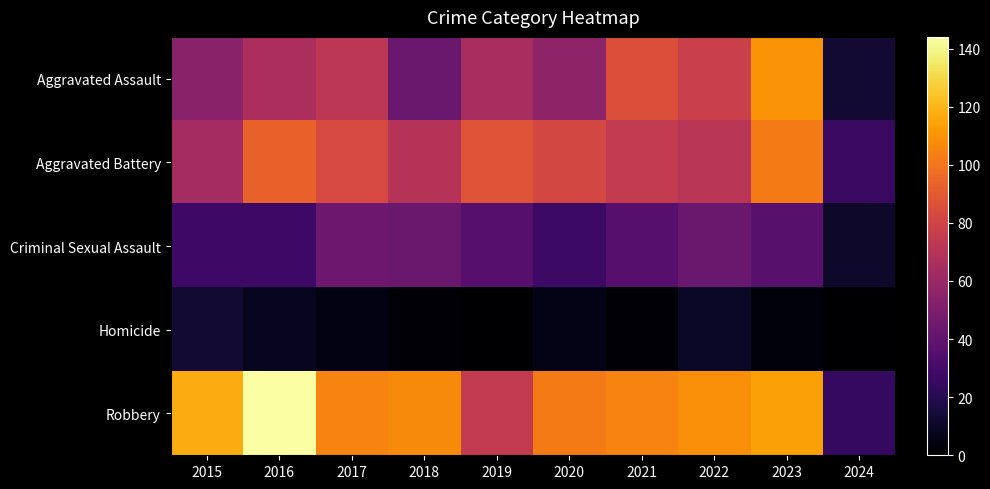

Reading left to right, list all the values displayed in this chart.

Aggravated Assault: 2015=54	2016=66	2017=72	2018=43	2019=65	2020=56	2021=86	2022=78	2023=110	2024=13
Aggravated Battery: 2015=64	2016=93	2017=83	2018=70	2019=88	2020=82	2021=75	2022=71	2023=102	2024=26
Criminal Sexual Assault: 2015=28	2016=28	2017=44	2018=43	2019=36	2020=27	2021=36	2022=43	2023=37	2024=11
Homicide: 2015=13	2016=8	2017=5	2018=2	2019=0	2020=6	2021=2	2022=10	2023=3	2024=0
Robbery: 2015=117	2016=144	2017=105	2018=107	2019=75	2020=102	2021=105	2022=108	2023=114	2024=25